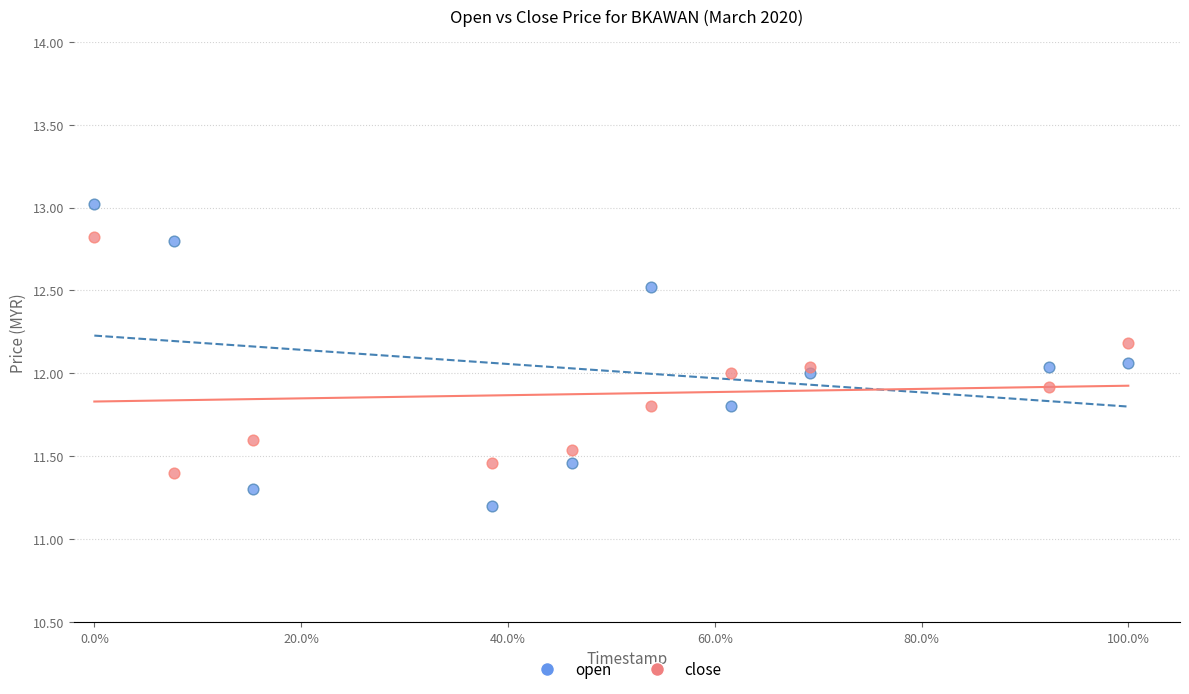

Which series has the widest spread of Y values?

open